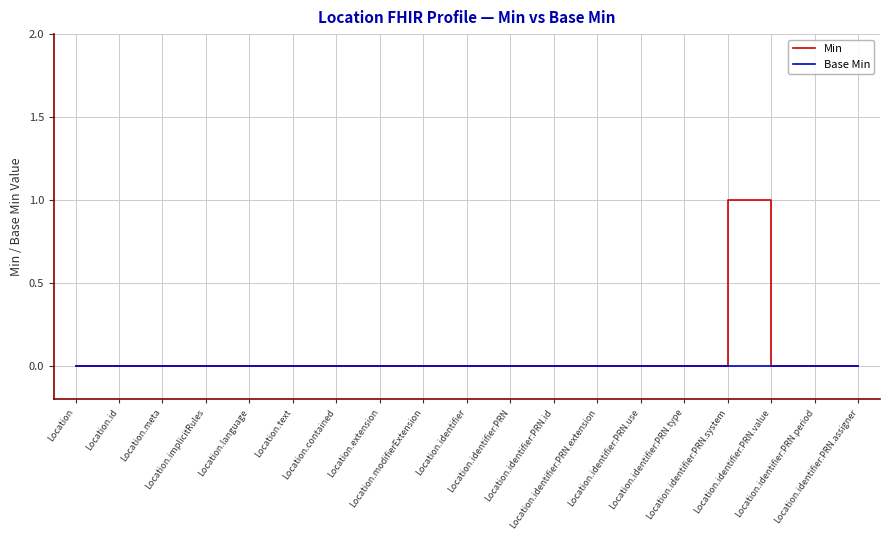

Which series has the widest spread of values?

Min